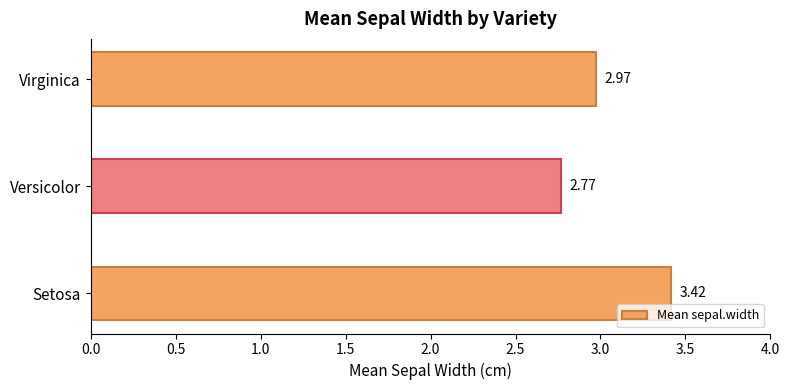

Rank the categories by value from lowest to highest.

Versicolor, Virginica, Setosa